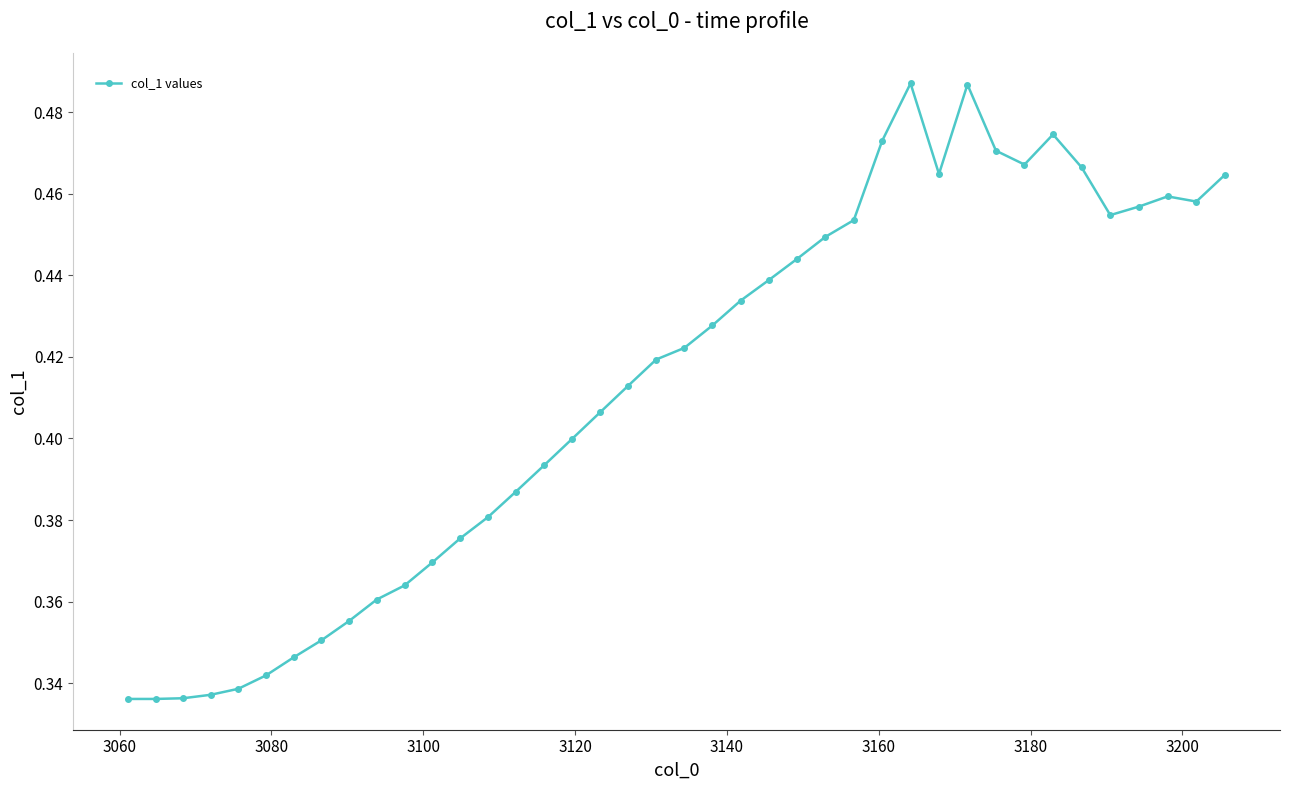

How many values are between 0 and 1?

40